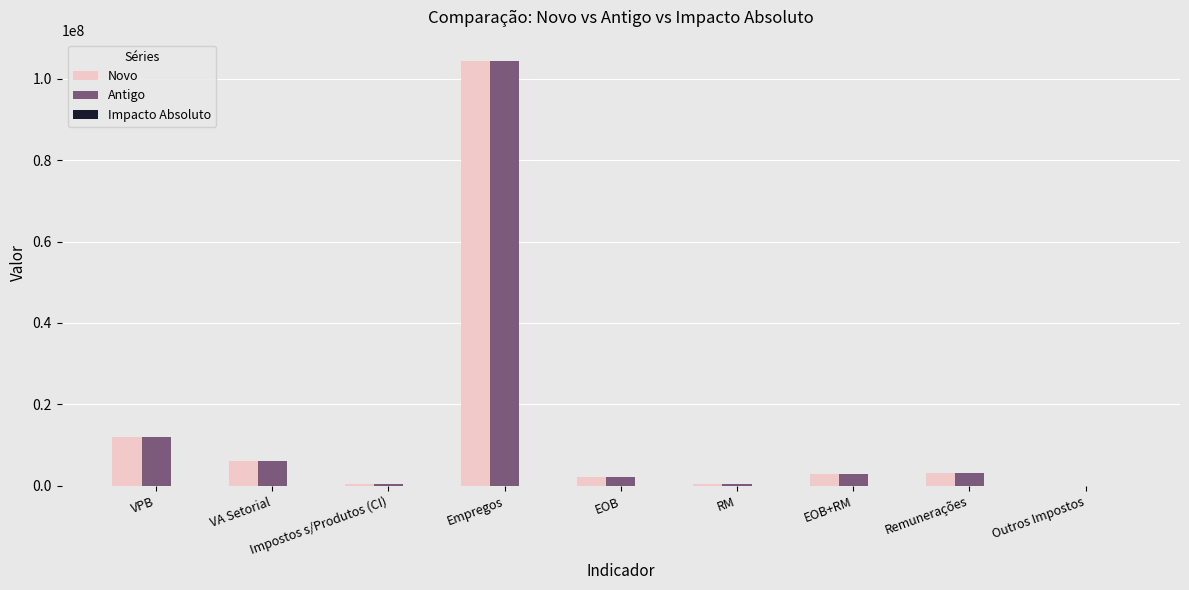

At which label does Novo reach its peak?

Empregos